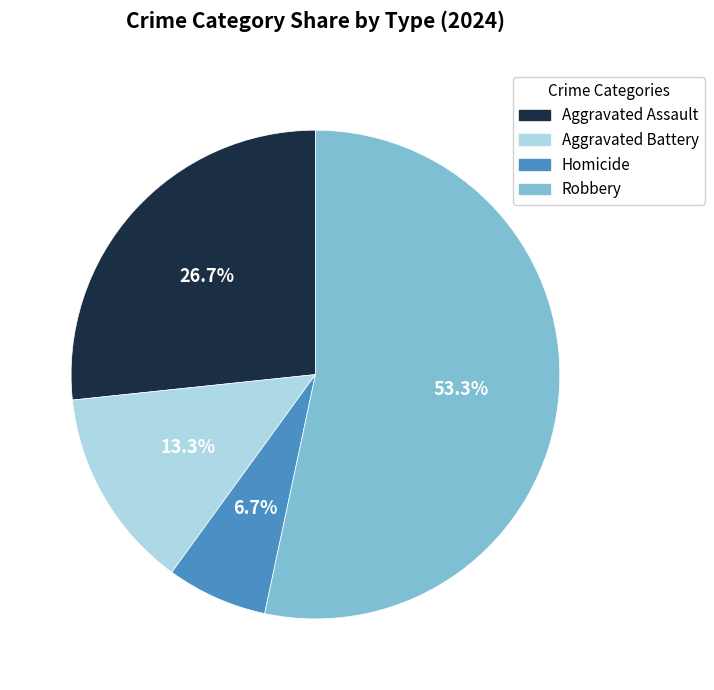

What is the ratio of the value at Aggravated Assault to the value at Aggravated Battery?

2.0